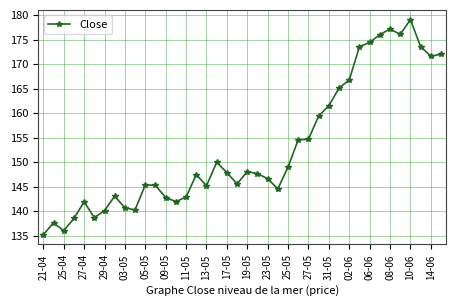

What is the value of the 18th point from the left?

150.0